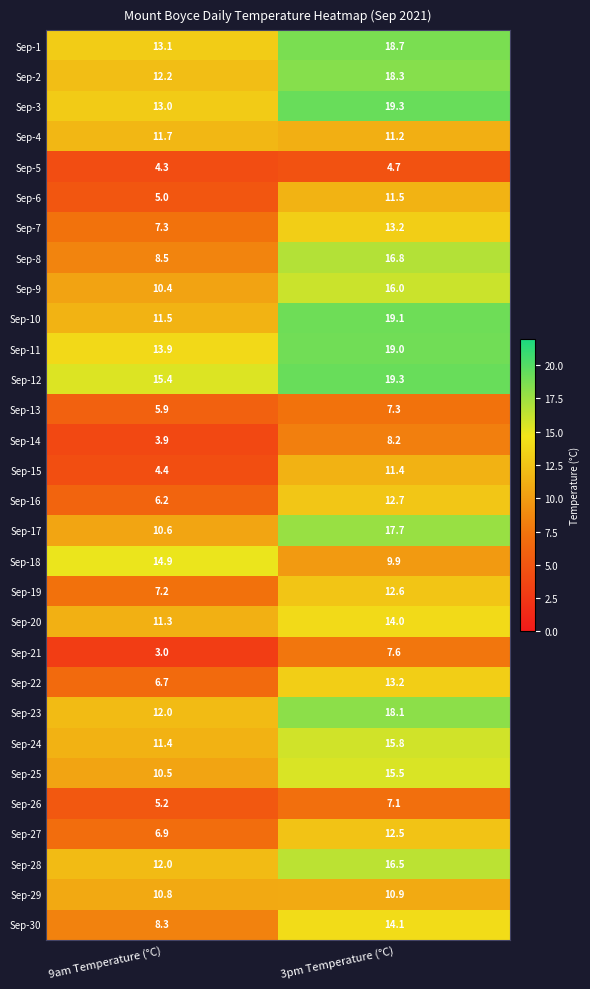

How many data points in Sep-9 are less than 16?

1